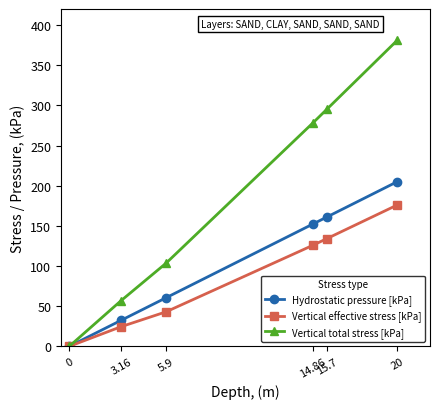

List the labels in order of Vertical effective stress [kPa] value, smallest first.

0, 3.16, 5.9, 14.86, 15.7, 20